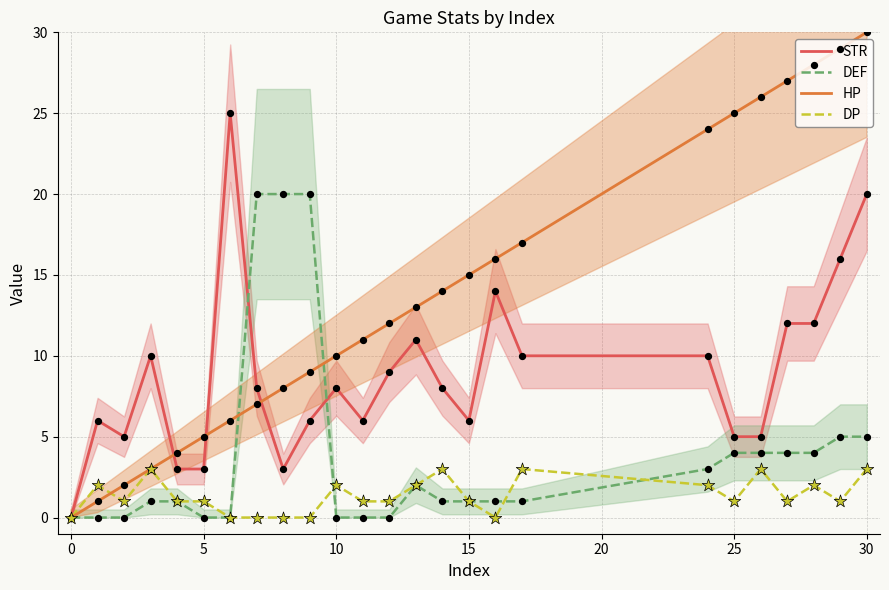

Which series reaches the maximum Y coordinate?

HP